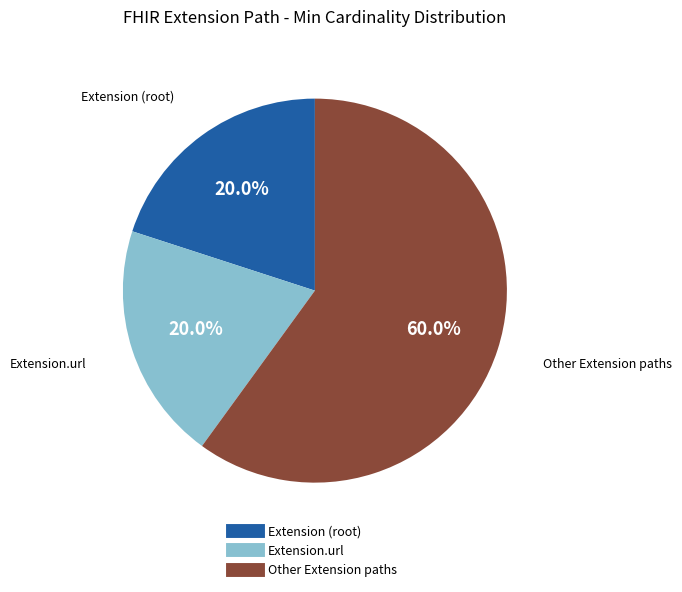

Does any single category account for the majority?

Yes